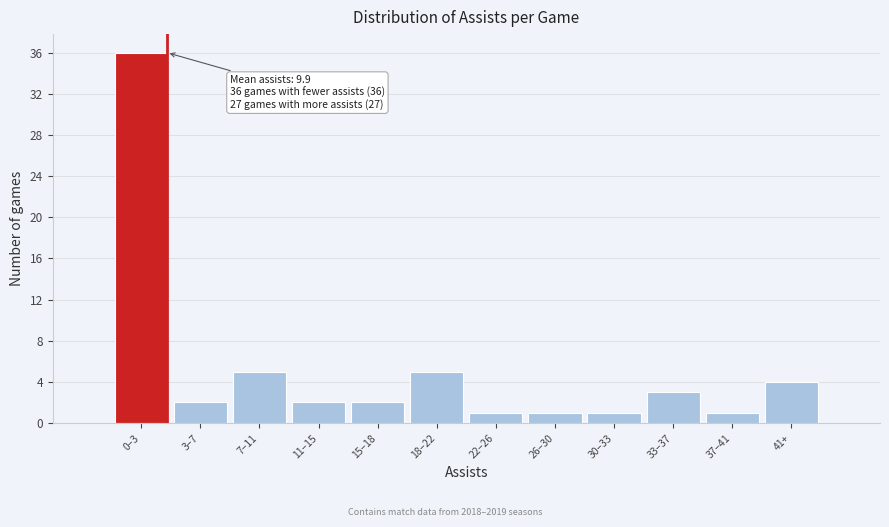

Reading left to right, what are all the values shown in this chart?

36	2	5	2	2	5	1	1	1	3	1	4